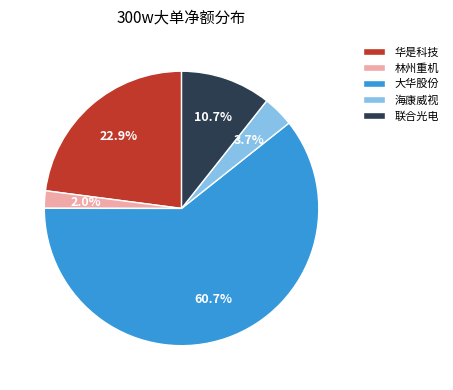

To the nearest percent, what is the difference between the largest and smallest slice percentages?

59%